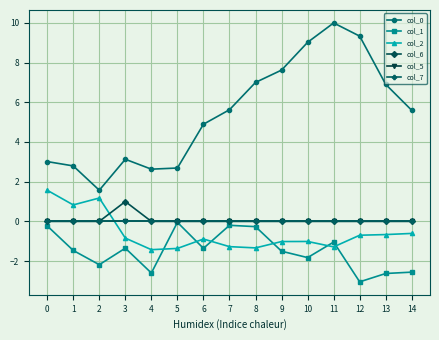

List the series in order of their peak value, lowest first.

col_1, col_5, col_7, col_6, col_2, col_0